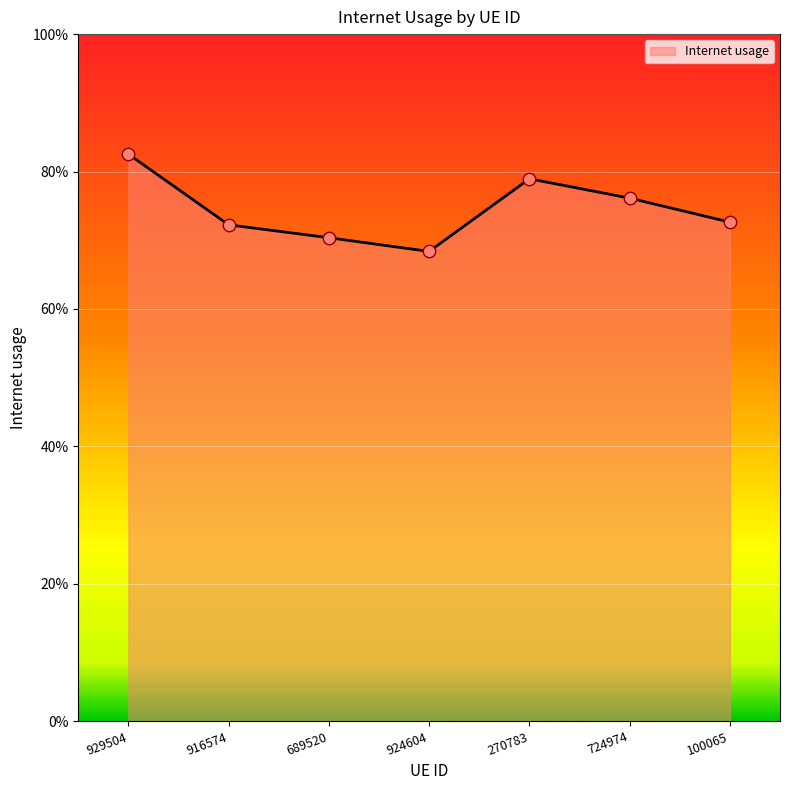

Between 689520 and 270783, which is larger?

270783